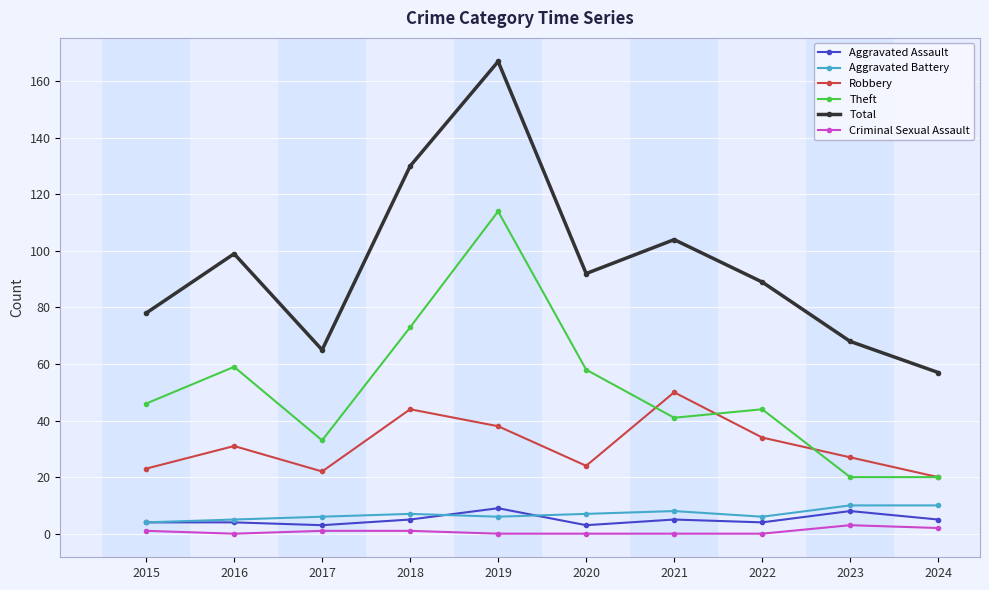

Is it true that Theft equals 33 at 2017?

True